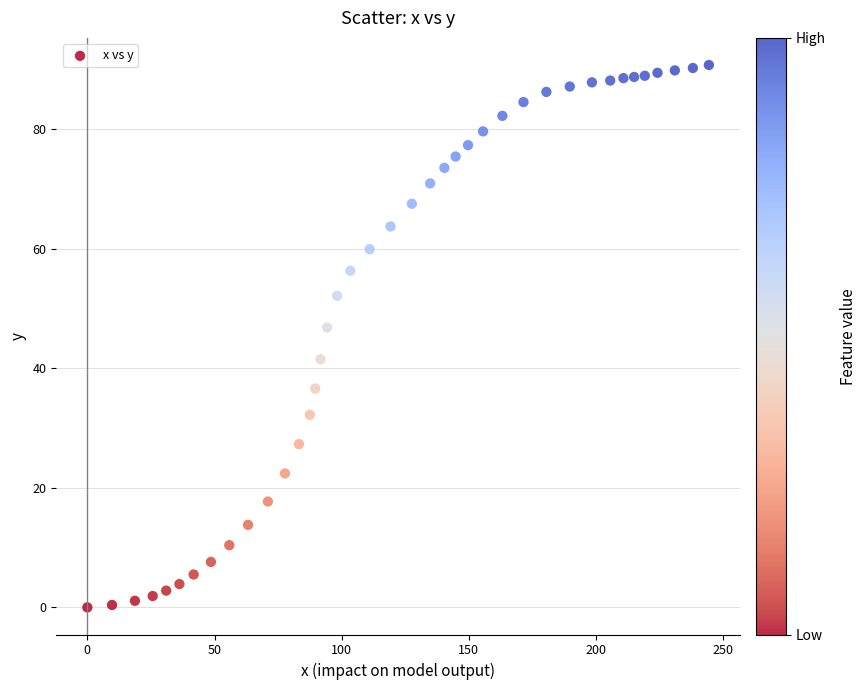

What Y value in the scatter plot is closest to 45?

46.8